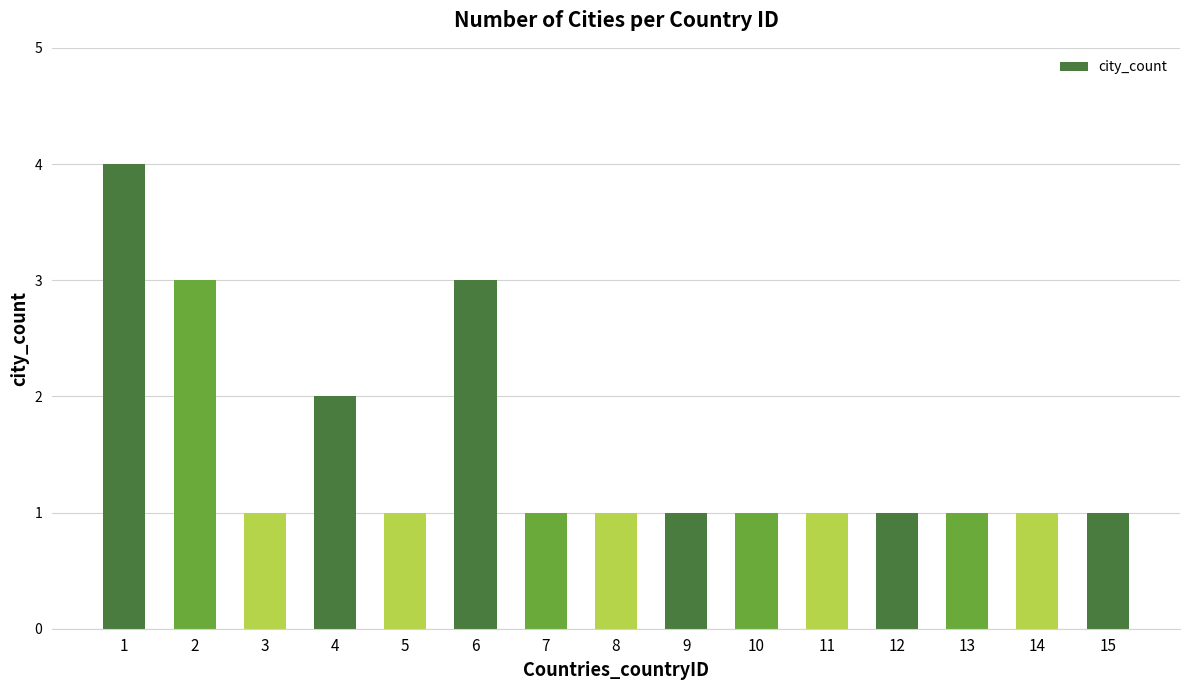

How many data points does each series have?

15